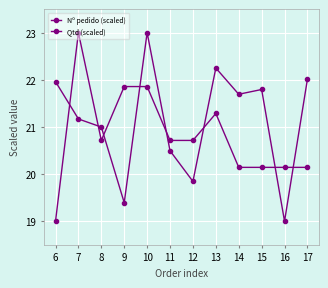

Which series has the widest spread of values?

Nº pedido (scaled)